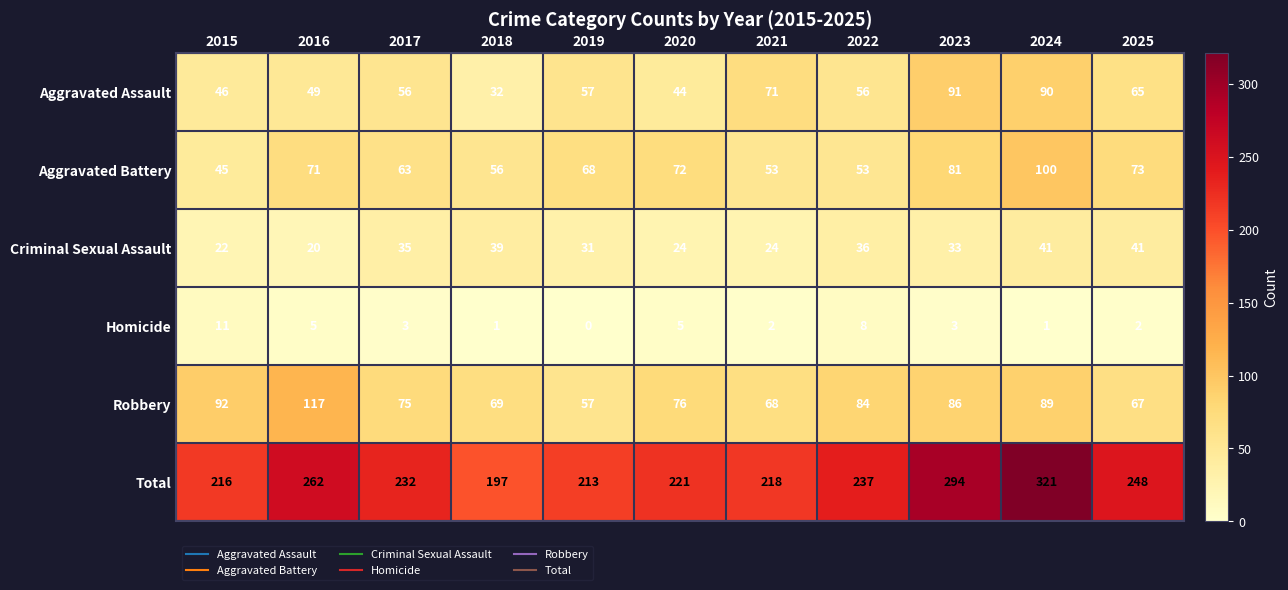

Which series has the widest spread of values?

Total